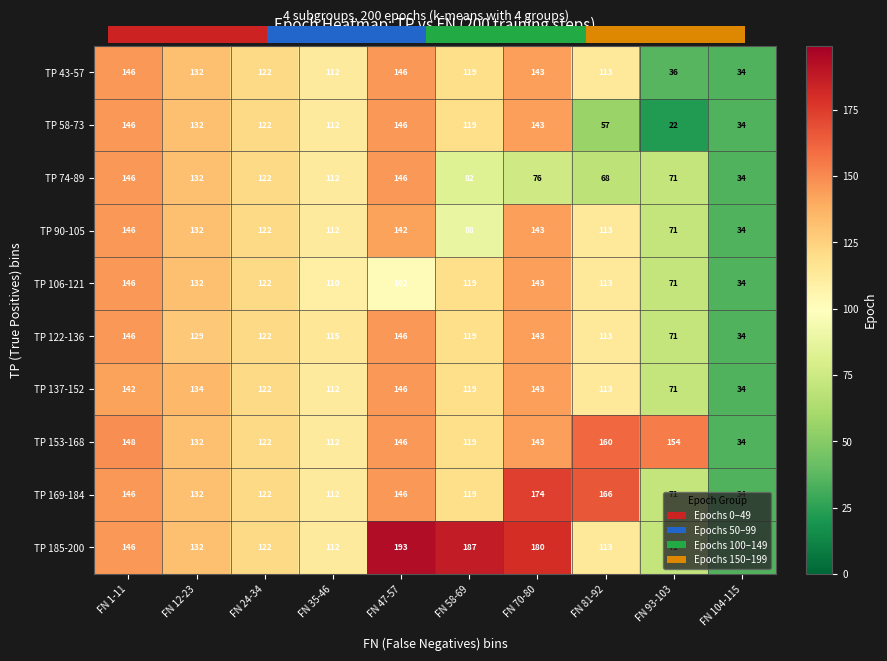

How many data points does each series have?

10